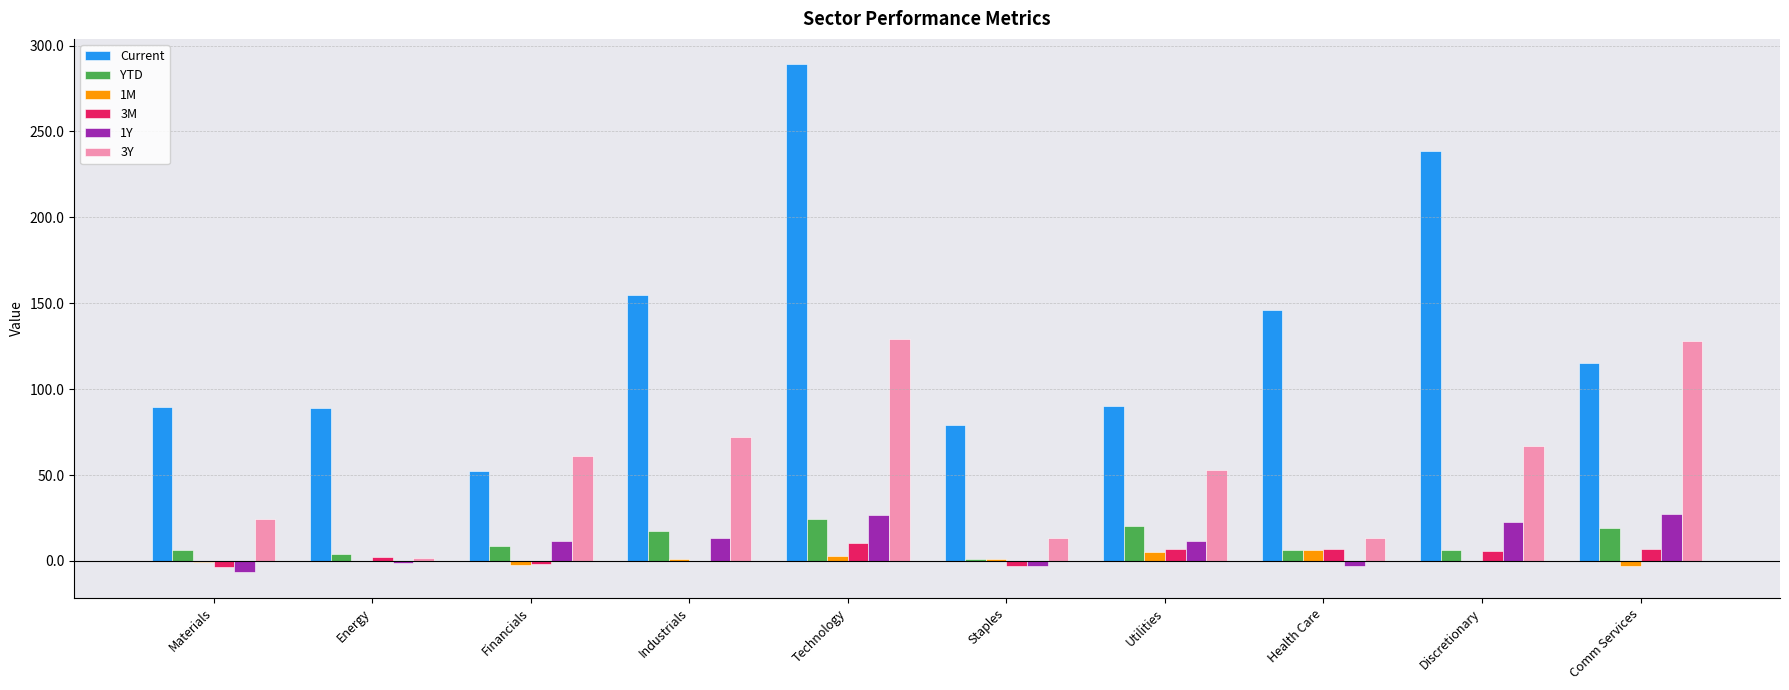

What is the sum of the YTD values at Comm Services and Energy?

22.9